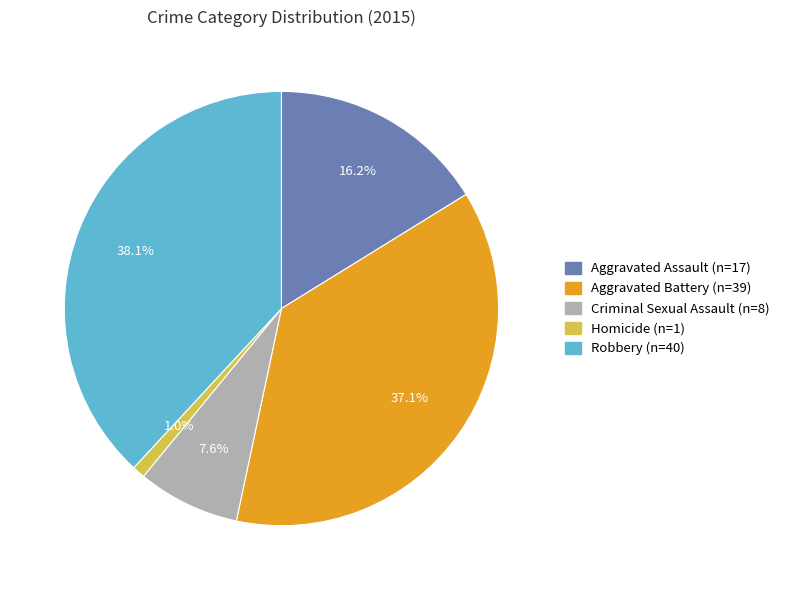

How many slices are in this pie chart?

5